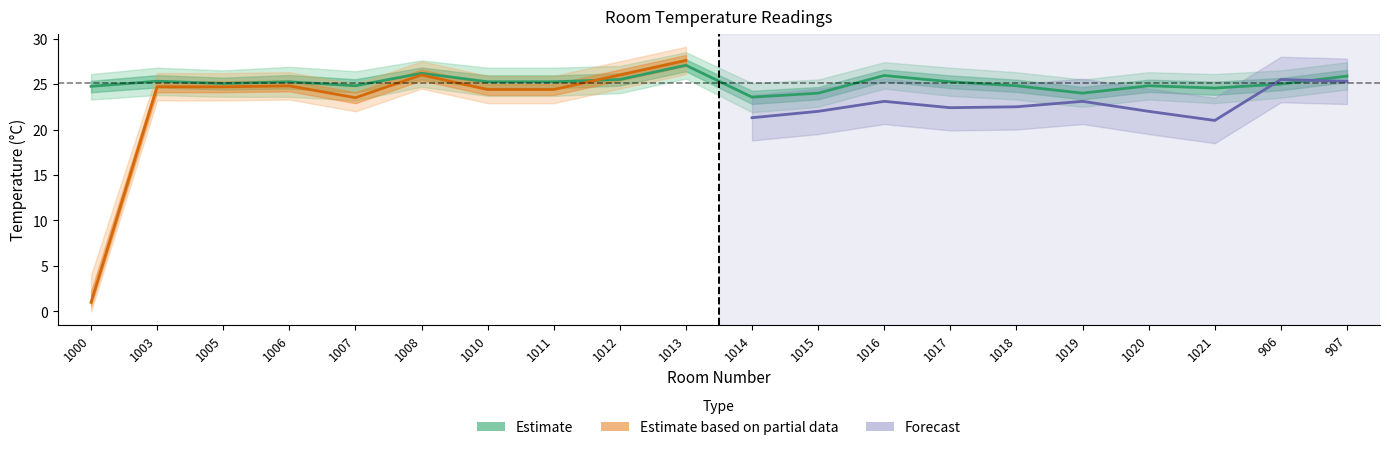

Which category has the lowest value across all series?

1000